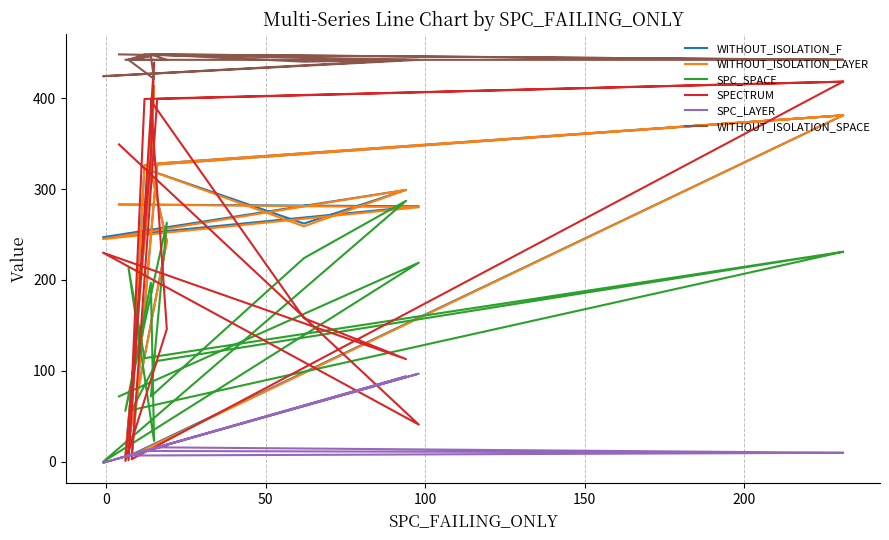

Which series has the widest spread of values?

SPECTRUM